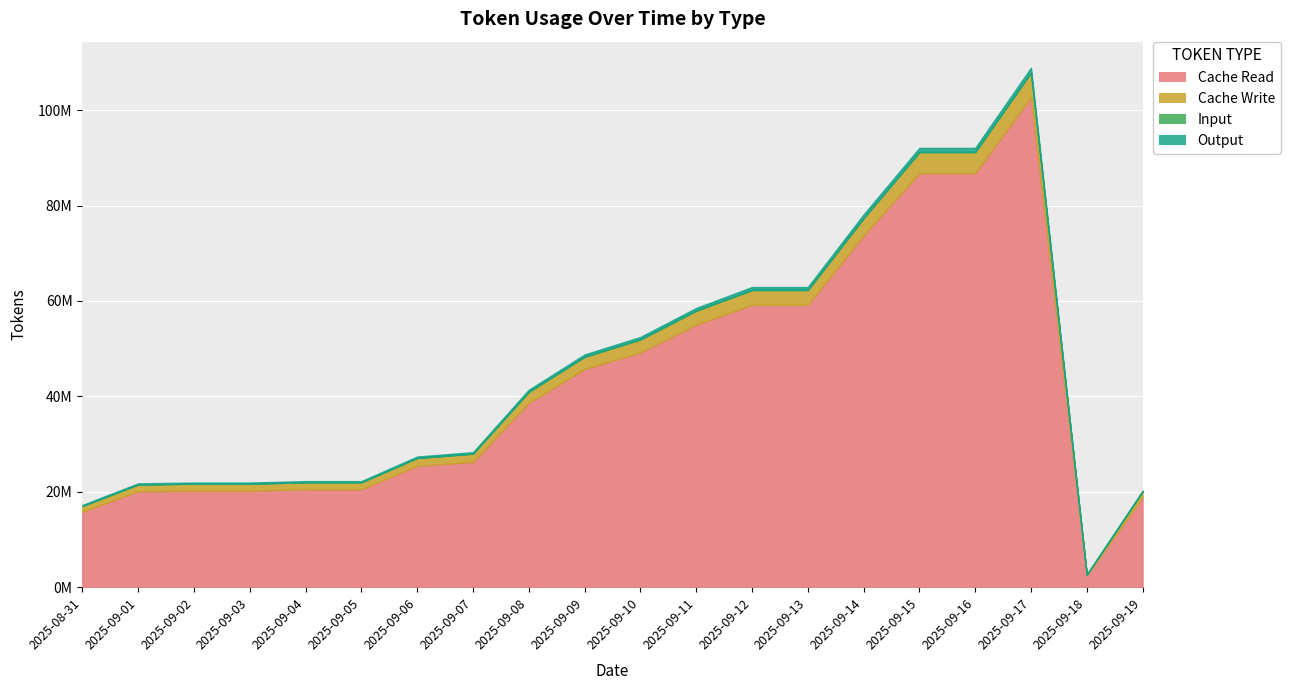

What is the sum of all Output values?

8741647